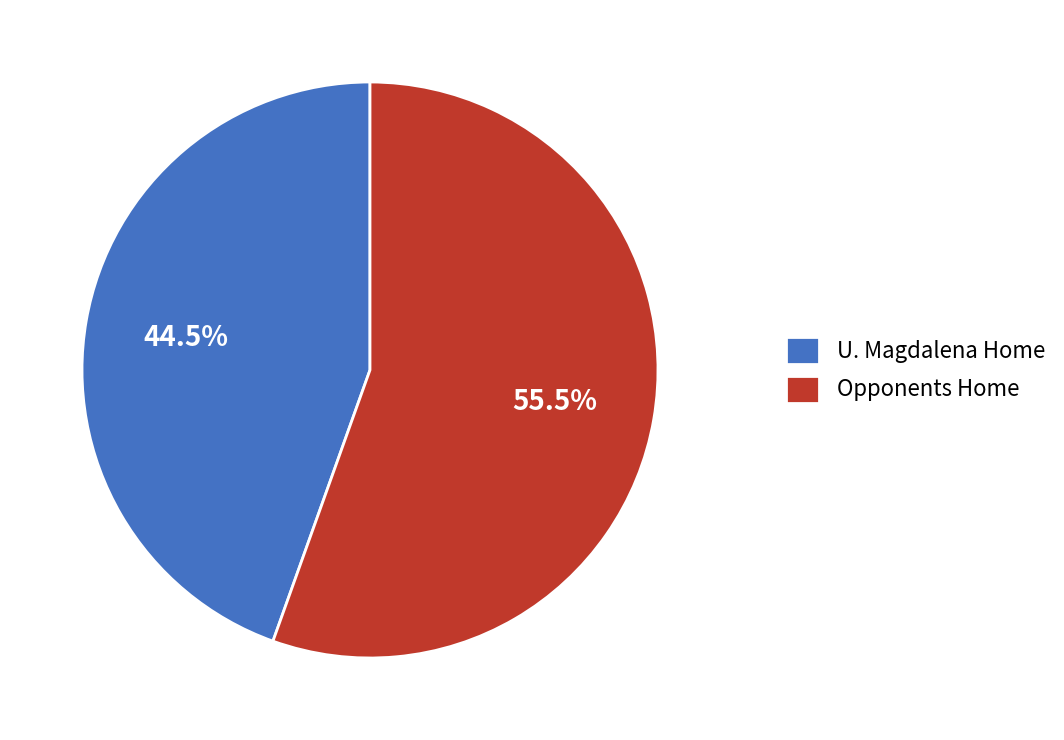

Is there any slice that represents more than half of the pie?

Yes